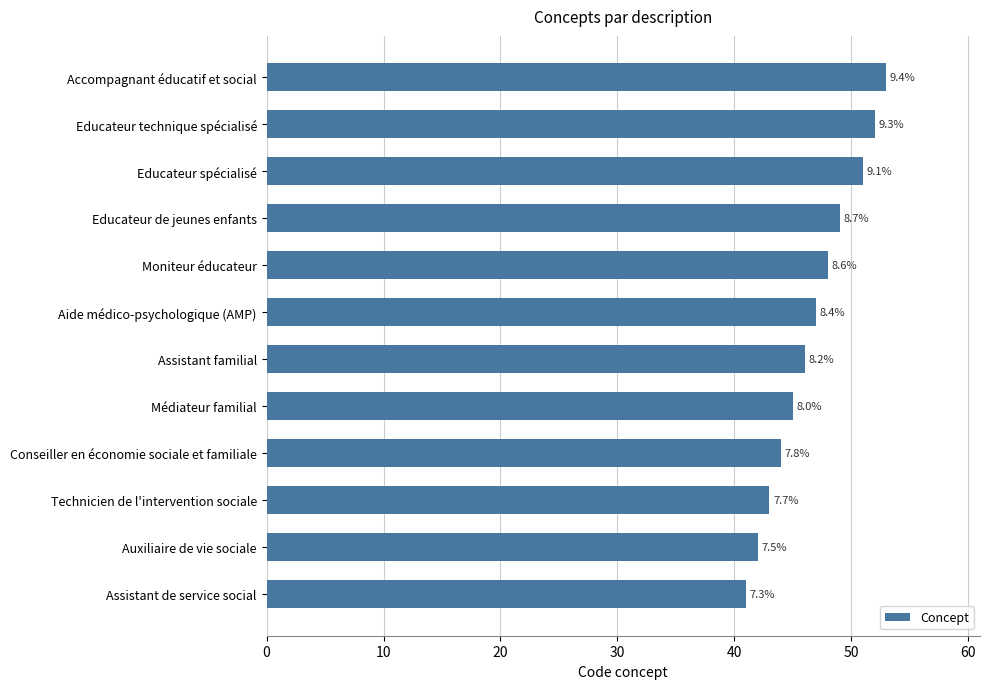

Are the bars horizontal?

Yes